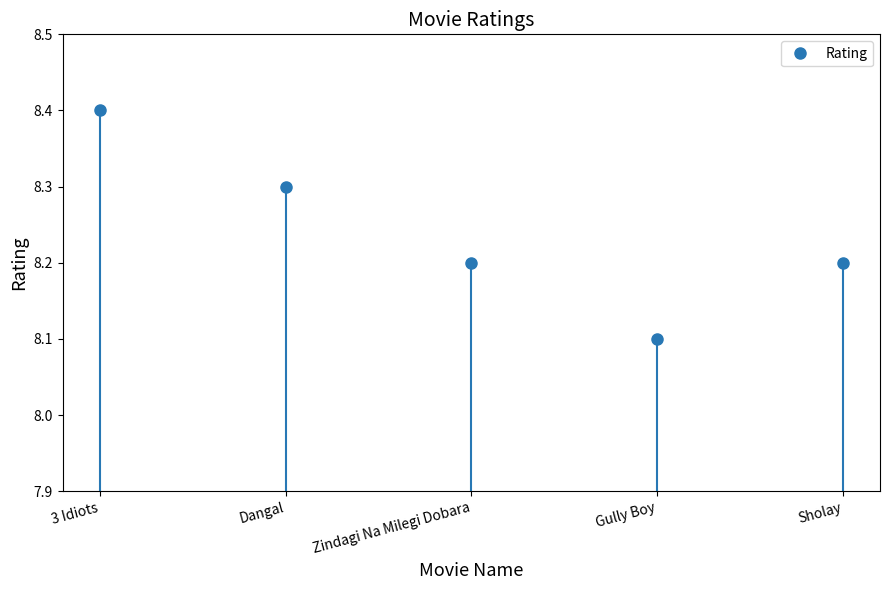

True or false: the data shows 5.6 at Zindagi Na Milegi Dobara.

False